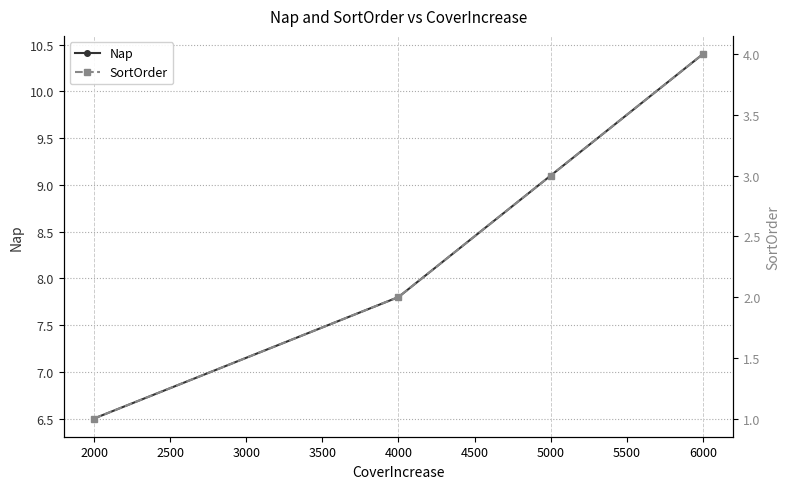

Where is Nap nearest to the value 8?

4000